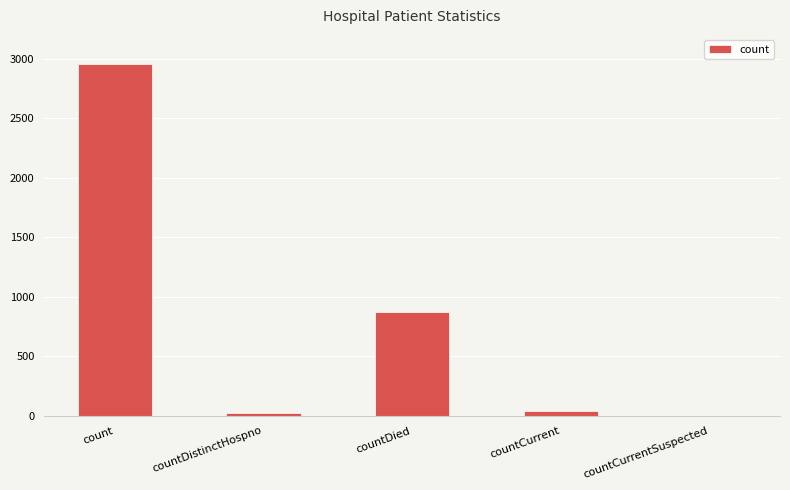

The chart shows a value of 37 at countCurrent. True or false?

True